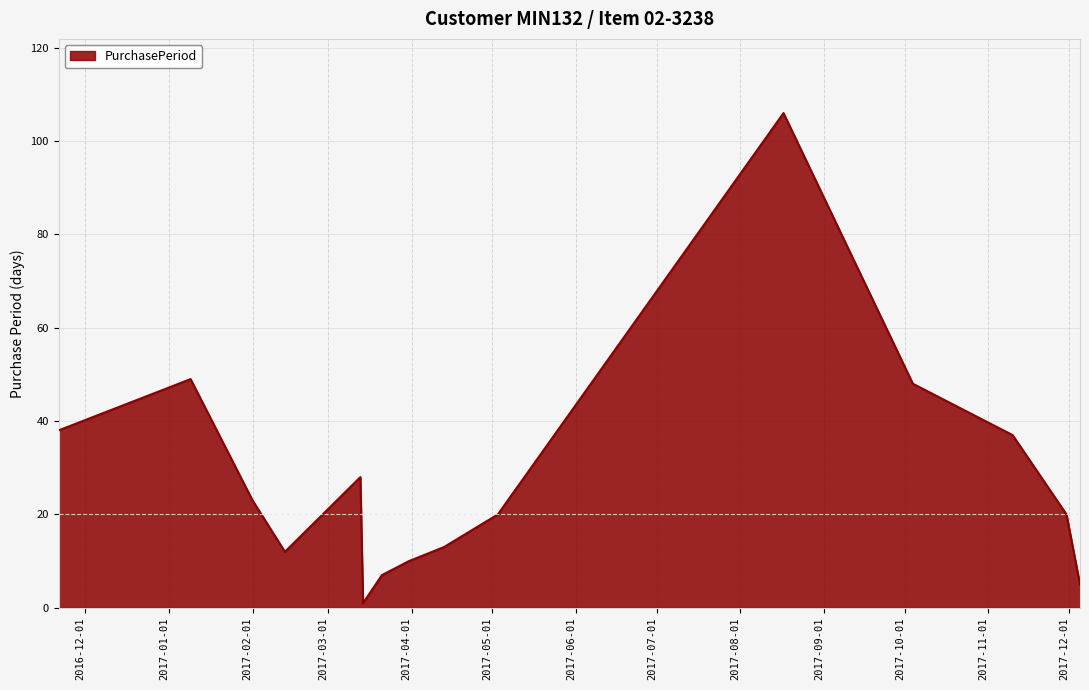

What is the maximum value shown in the chart?

106